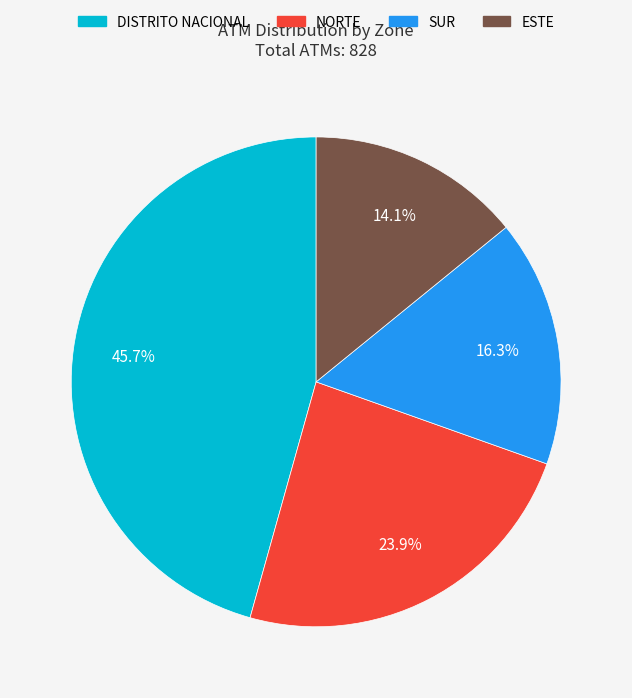

Which has a higher value, DISTRITO NACIONAL or NORTE?

DISTRITO NACIONAL